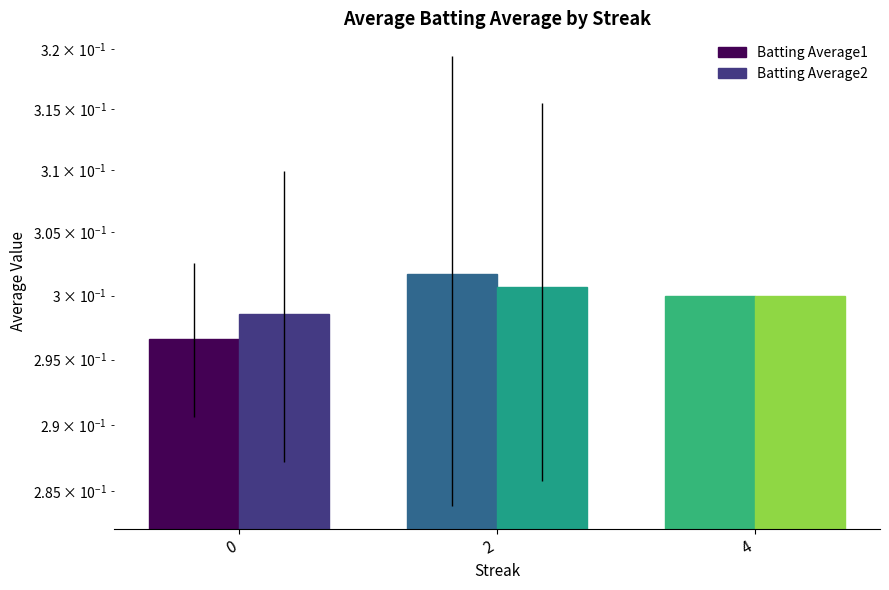

Rank the categories by Batting Average1 value from lowest to highest.

0, 4, 2